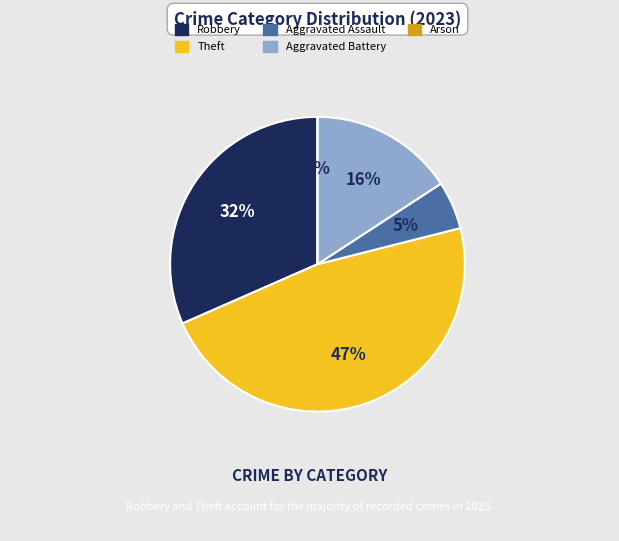

To the nearest percent, what is the combined percentage of Theft and Arson?

47%